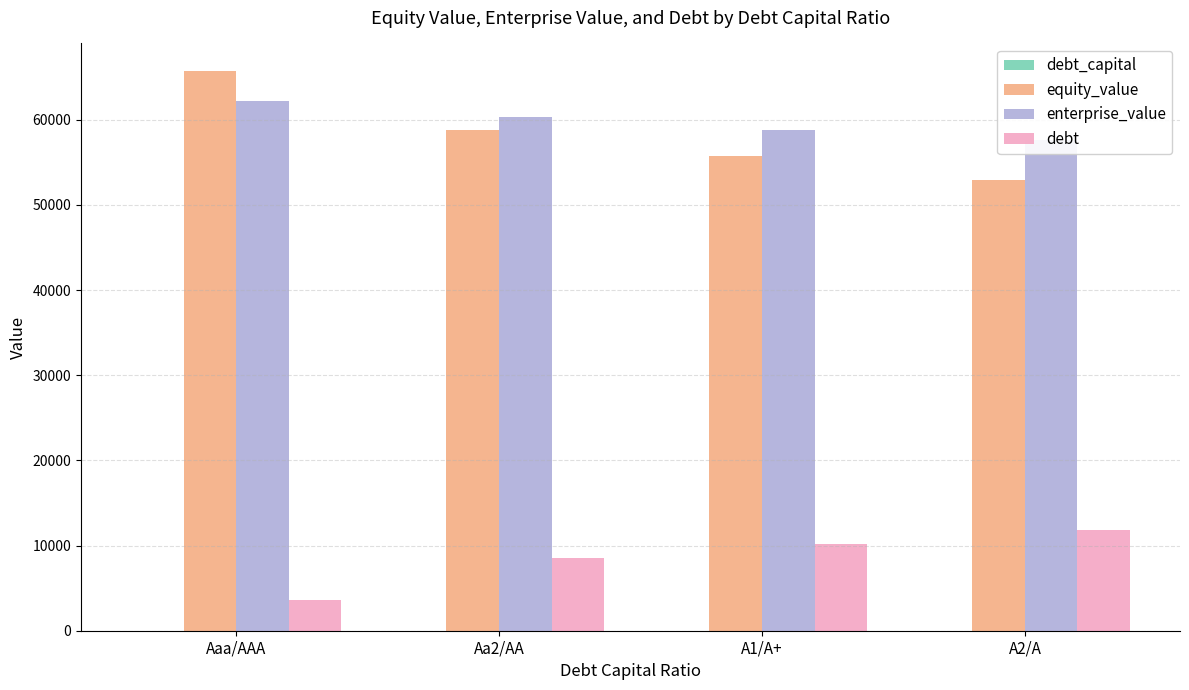

Is the value of debt_capital at A2/A greater than the value of enterprise_value at A2/A?

No